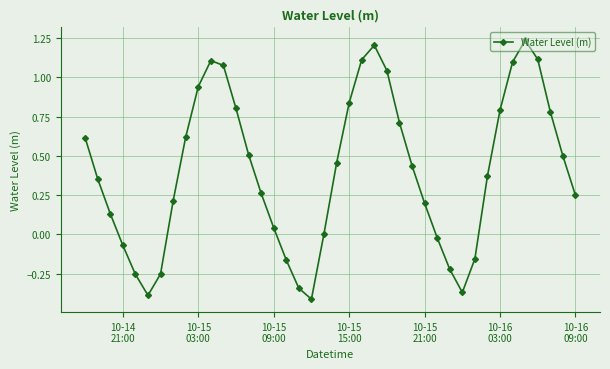

True or false: the data has more than 0 interior local peaks.

True